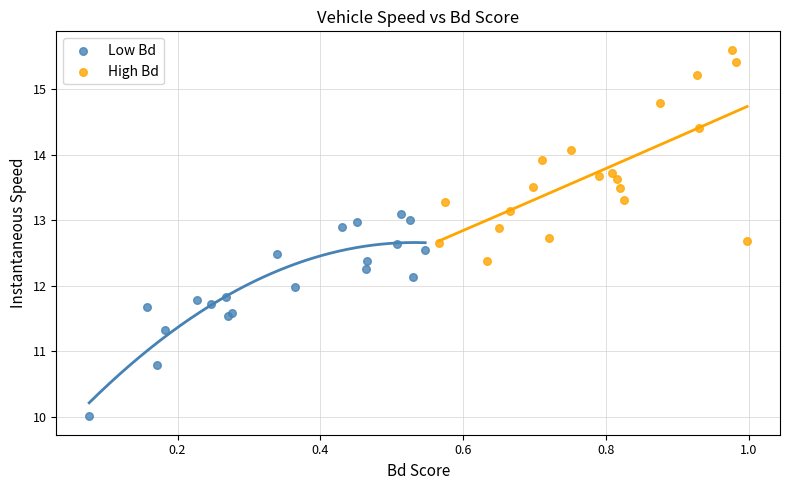

Which series contains the lowest Y value?

Low Bd